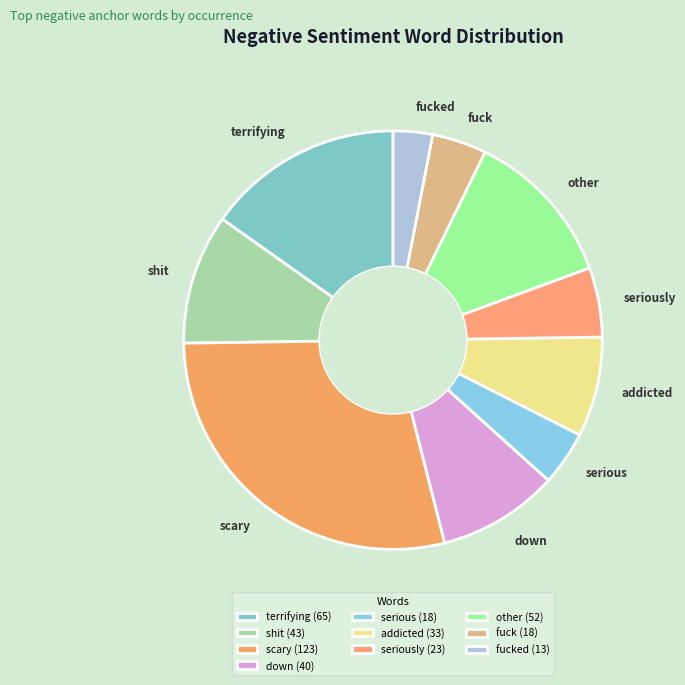

What is the ratio of the value at addicted to the value at down?

0.8